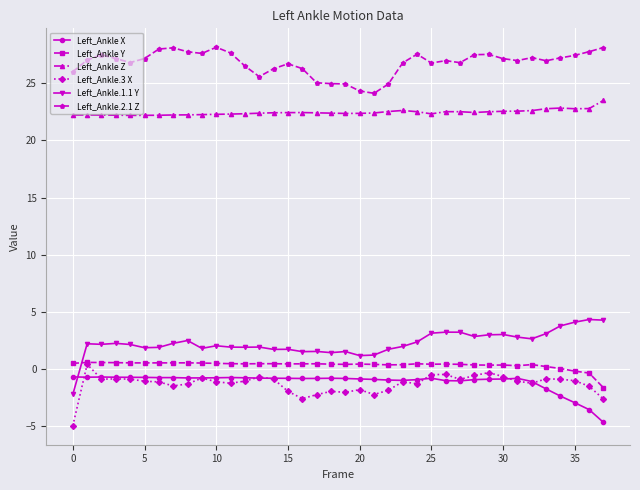

In Left_Ankle.2.1 Z, how many points are lower than both neighbors (excluding endpoints)?

8